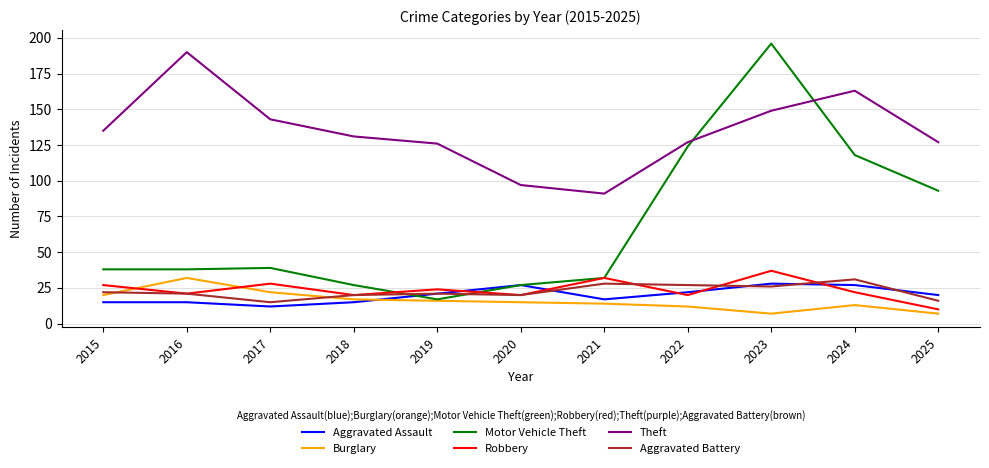

True or false: Aggravated Assault has more than 0 points higher than both neighbors.

True